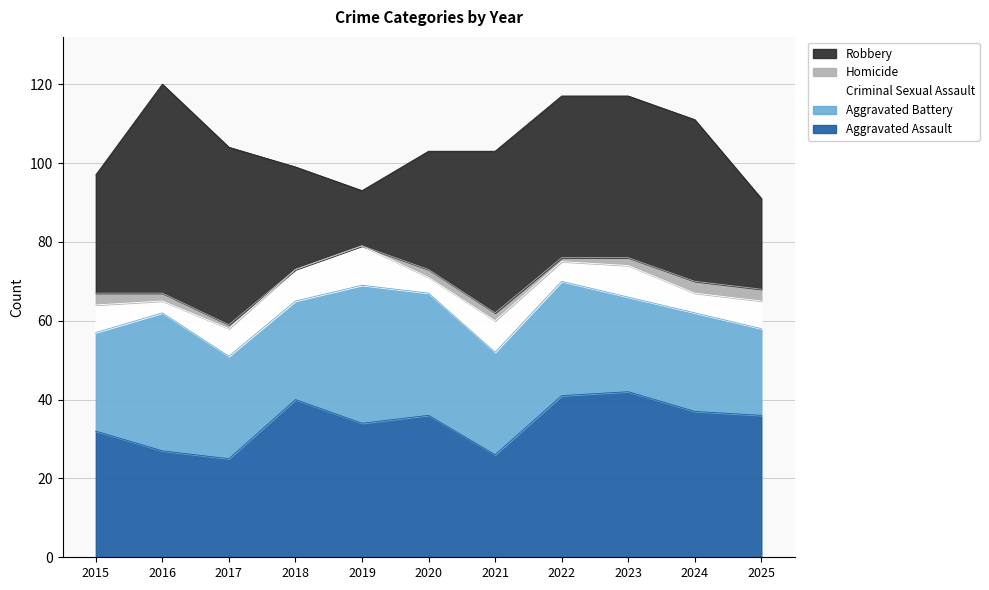

Where is Robbery nearest to the value 33?

2015